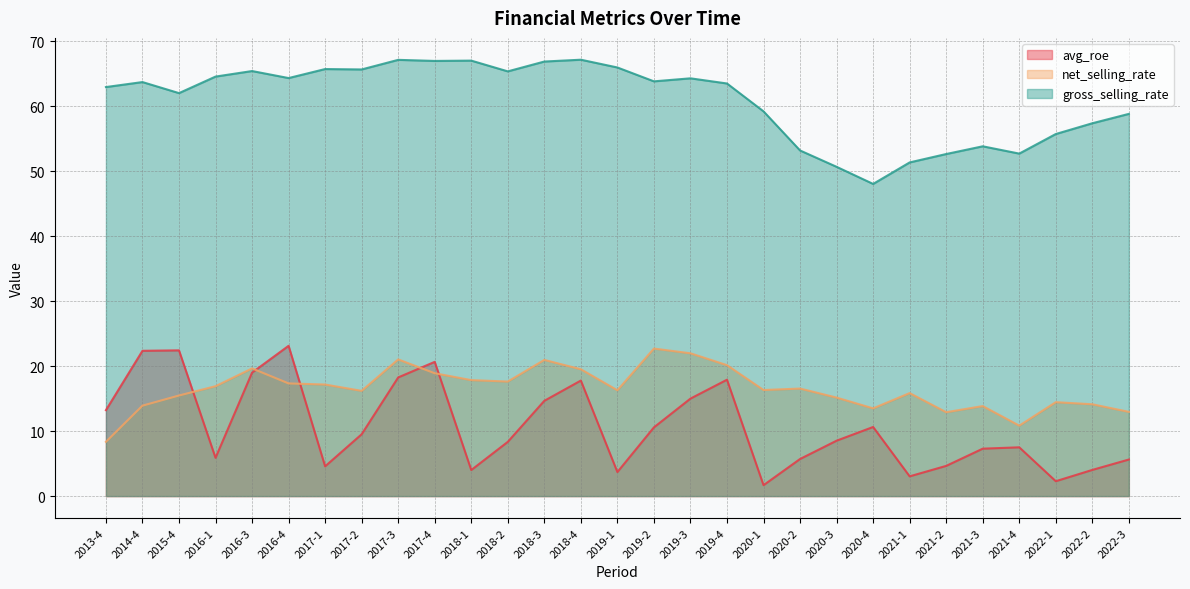

Which series changed the most between 2021-4 and 2022-3?

gross_selling_rate